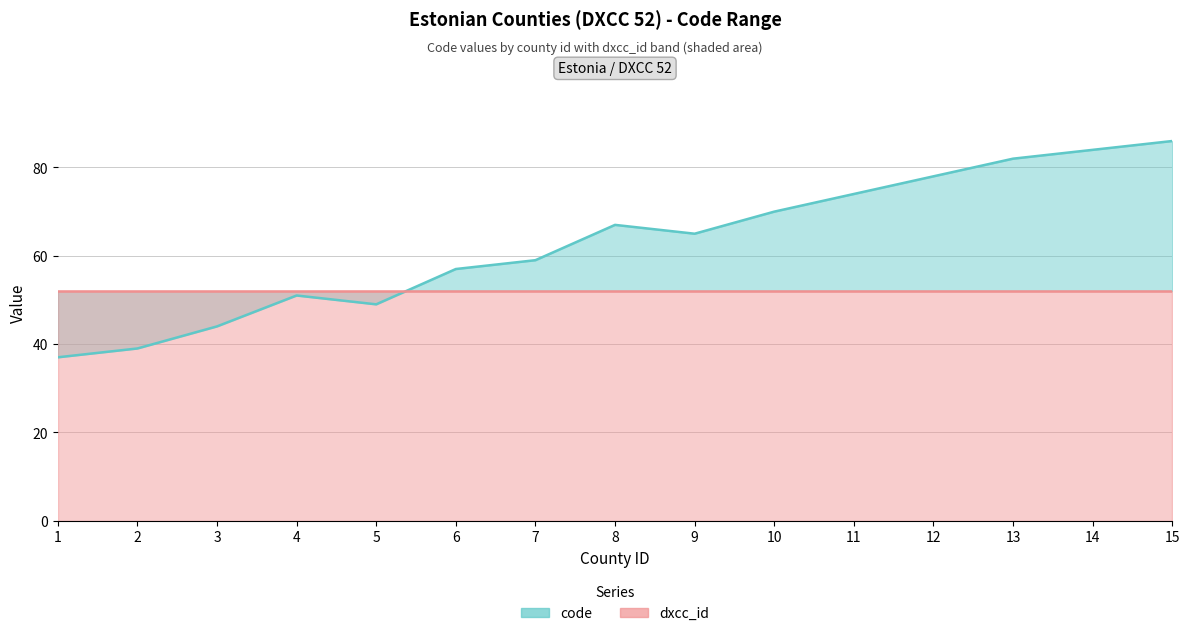

Where is the first local maximum?

4